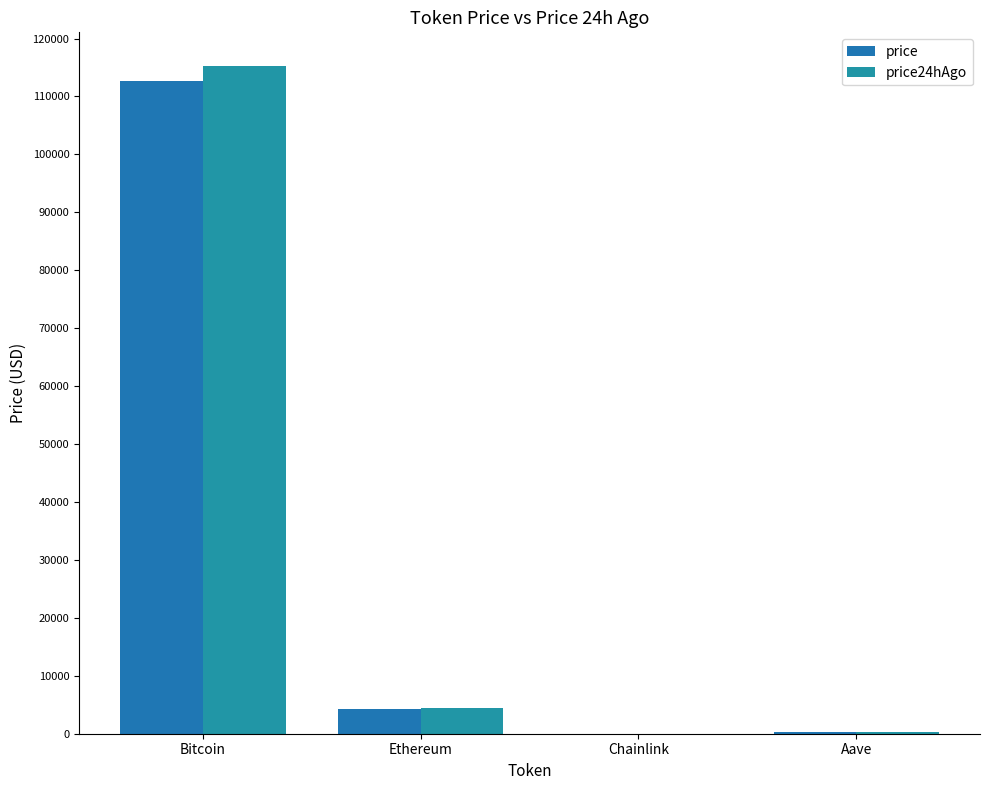

The price24hAgo series shows 6224.2 at Ethereum. True or false?

False